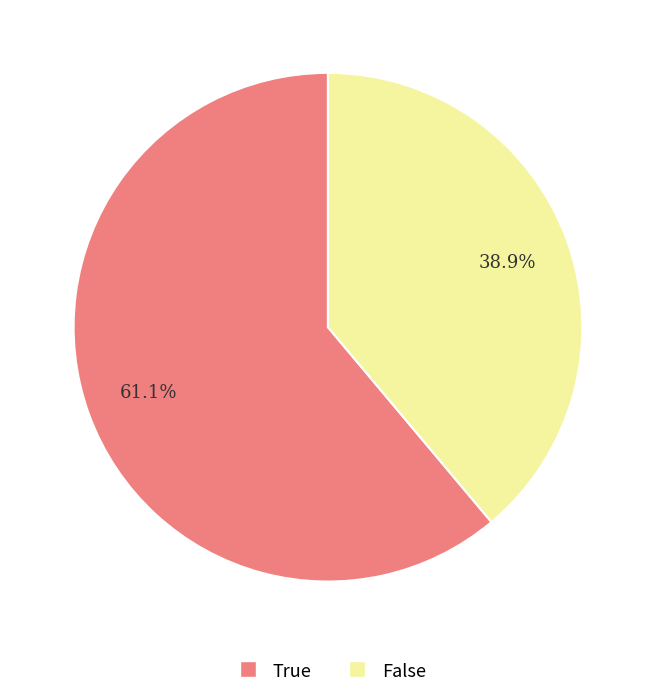

Is it true that False is 39% of the pie?

True